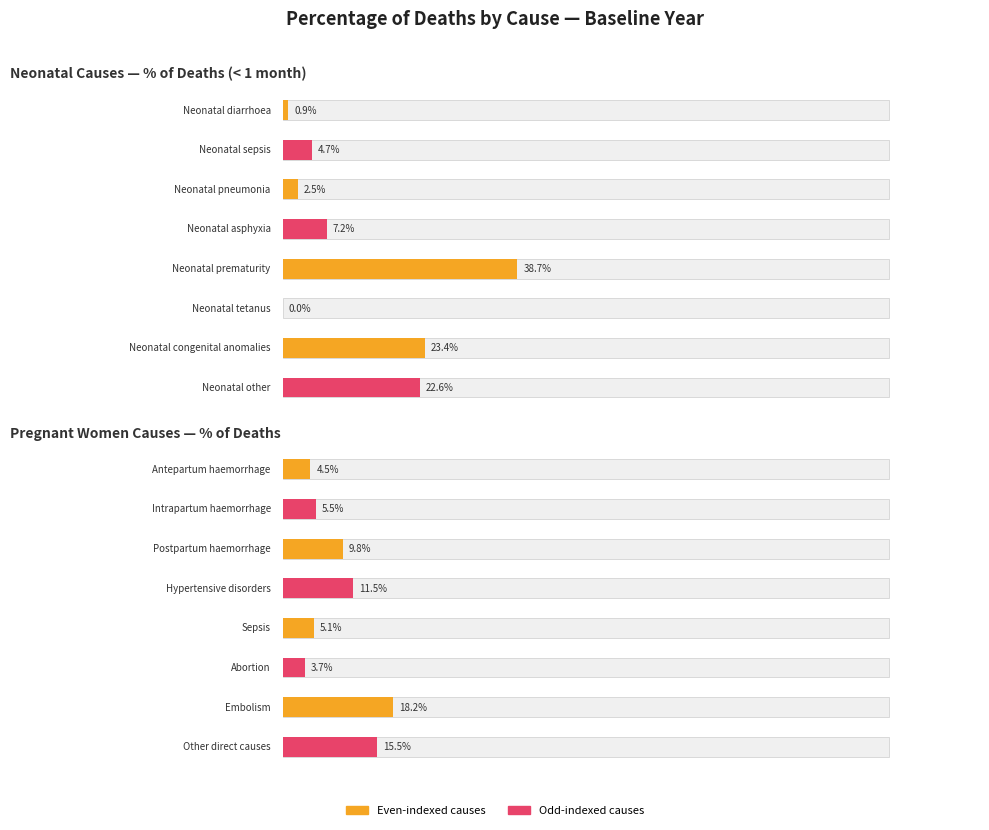

Does the chart contain stacked bars?

No